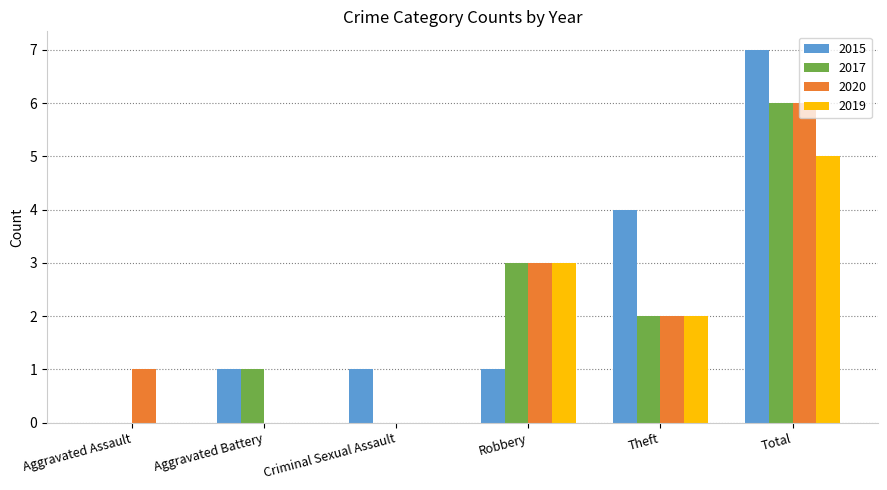

Which series changed the most between Aggravated Battery and Criminal Sexual Assault?

2017